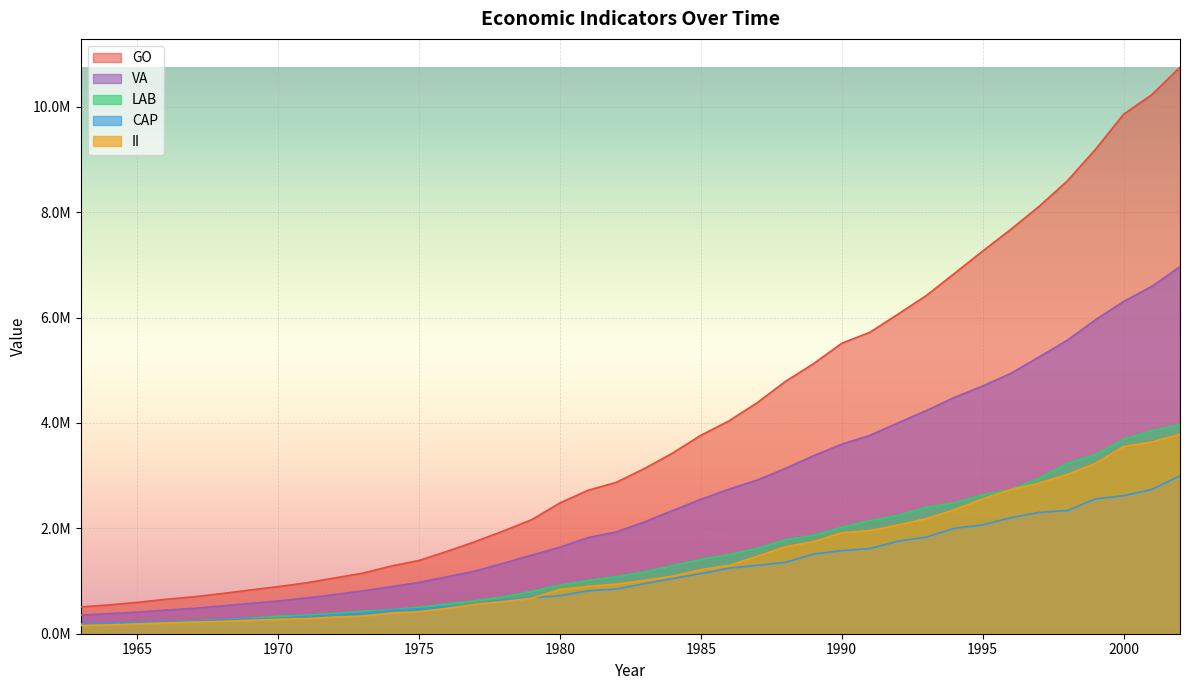

True or false: VA and GO cross at least once.

False